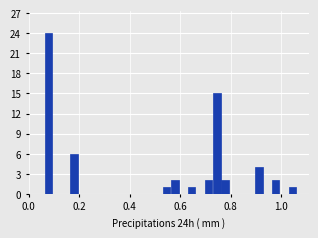

Read against the x-axis, roughly where is the centre of the tallest bar?

0.08